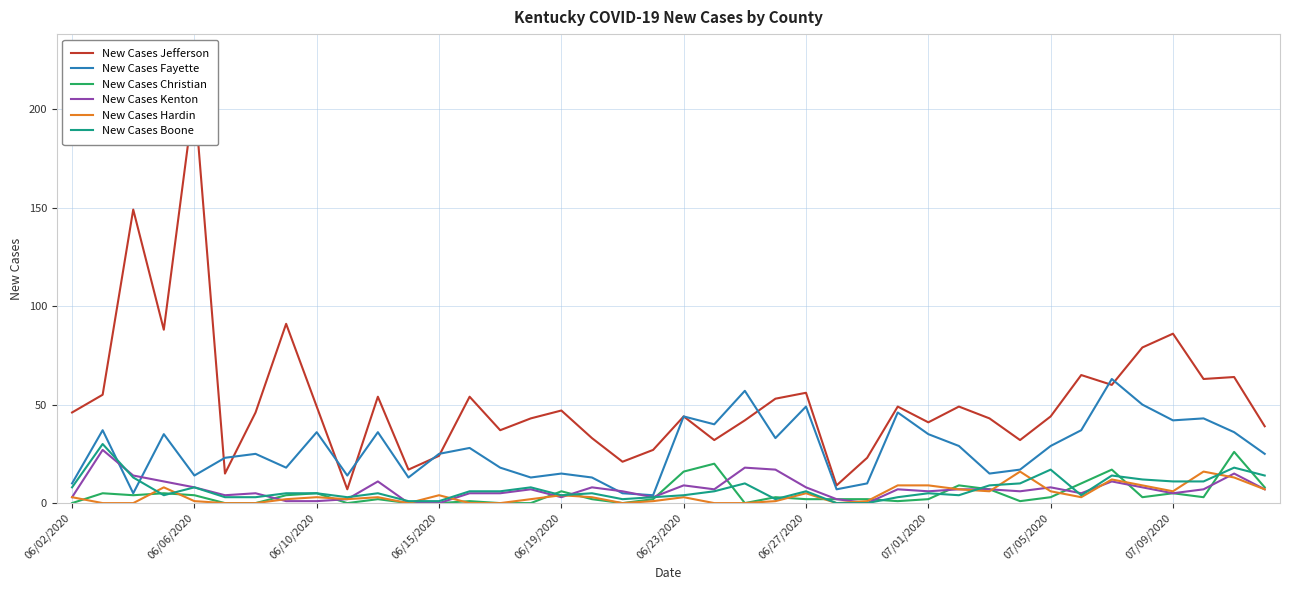

What is the difference between the maximum and second lowest values in the New Cases Hardin series?

16